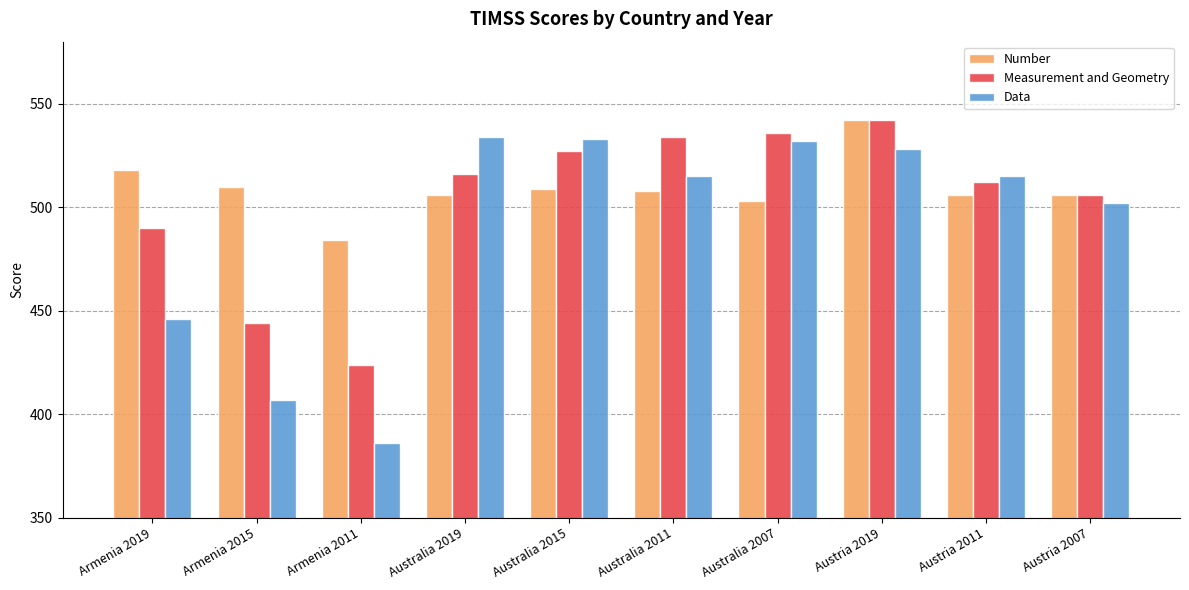

What is the value of the Data bar at the 5th from the left?

533